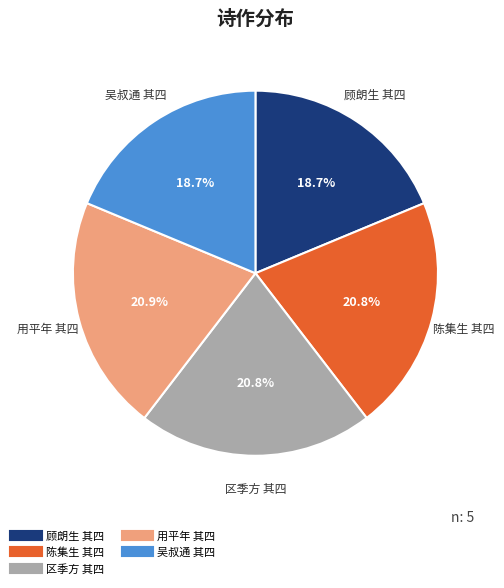

Does any single category account for the majority?

No